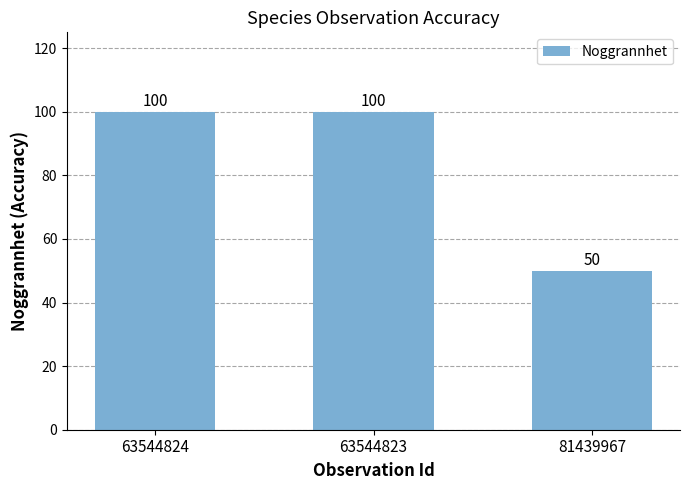

What is the greatest value displayed?

100